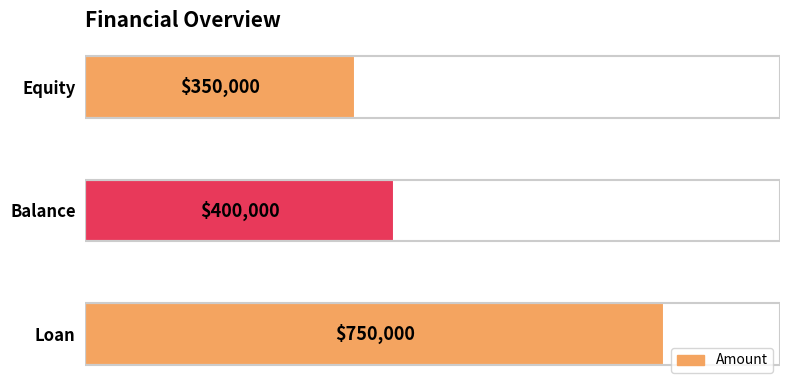

How many values are below 400000?

1